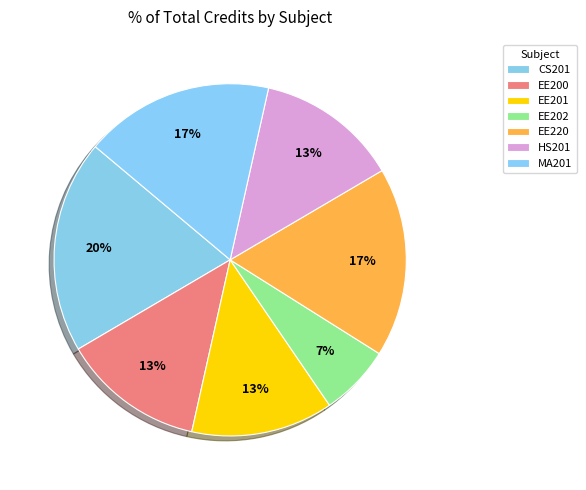

What is the ratio of the value at MA201 to the value at EE201?

1.3